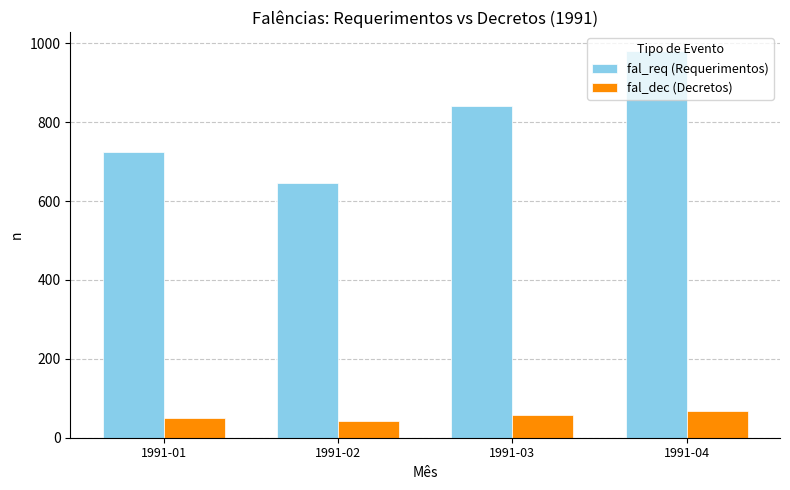

Is it true that fal_dec (Decretos) equals 67 at 1991-04?

True